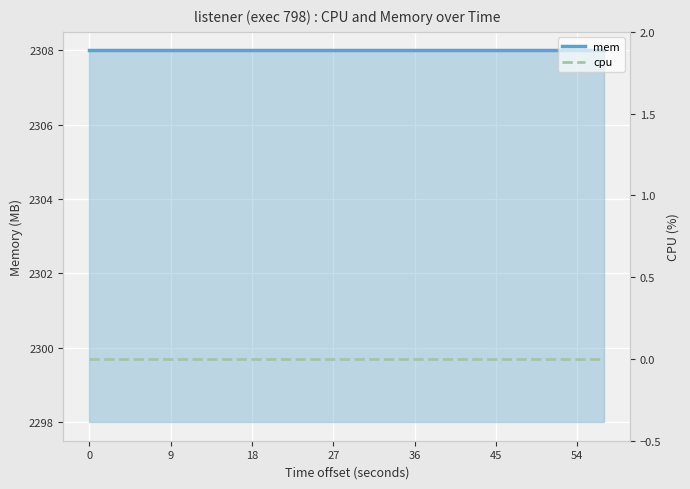

What are all the series names shown in the legend?

mem, cpu